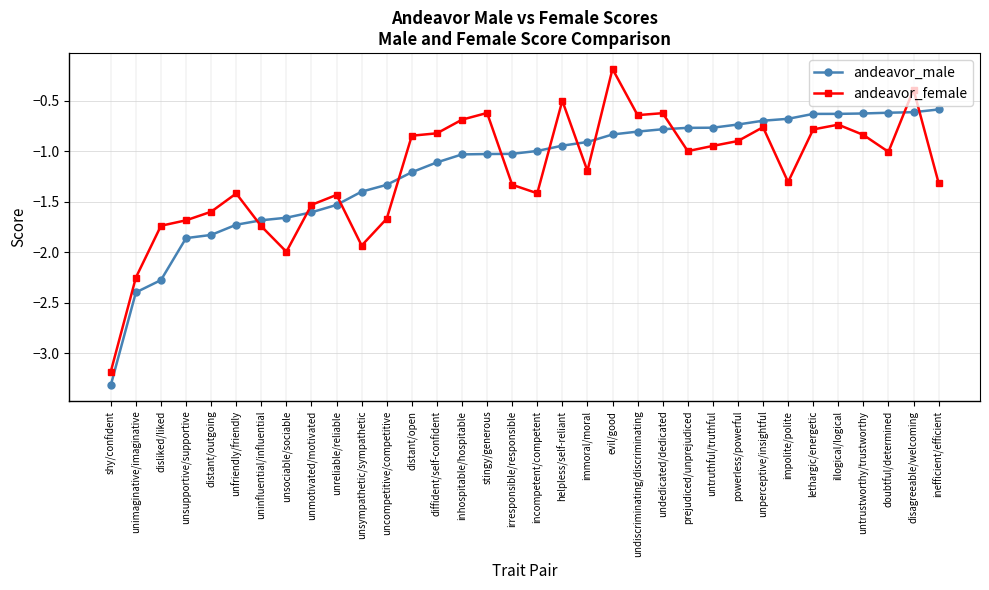

Between inhospitable/hospitable and stingy/generous, which series saw the biggest shift?

andeavor_female